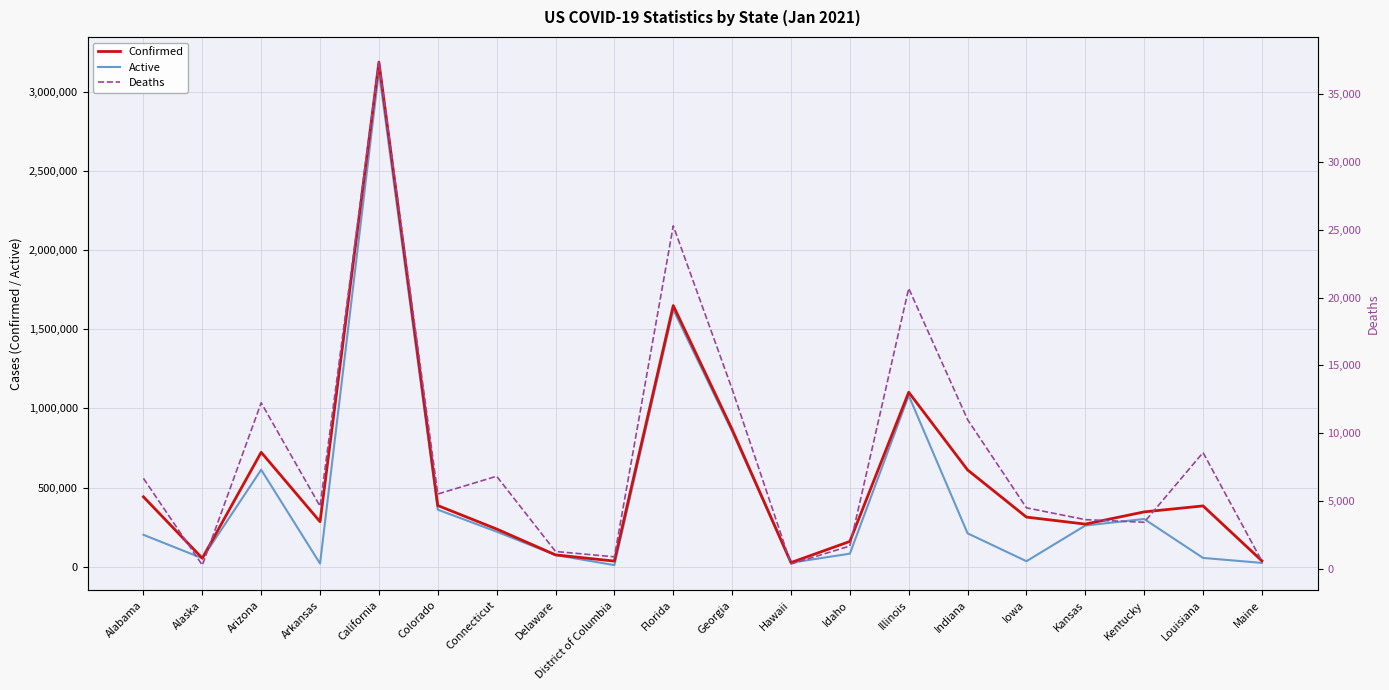

Count the number of categories in the chart.

20